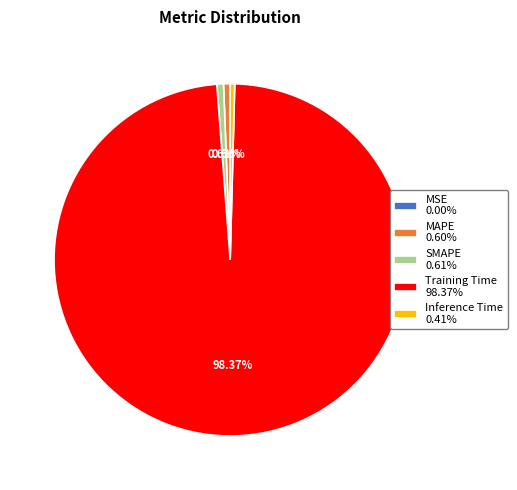

Is it true that Training Time is 98% of the pie?

True